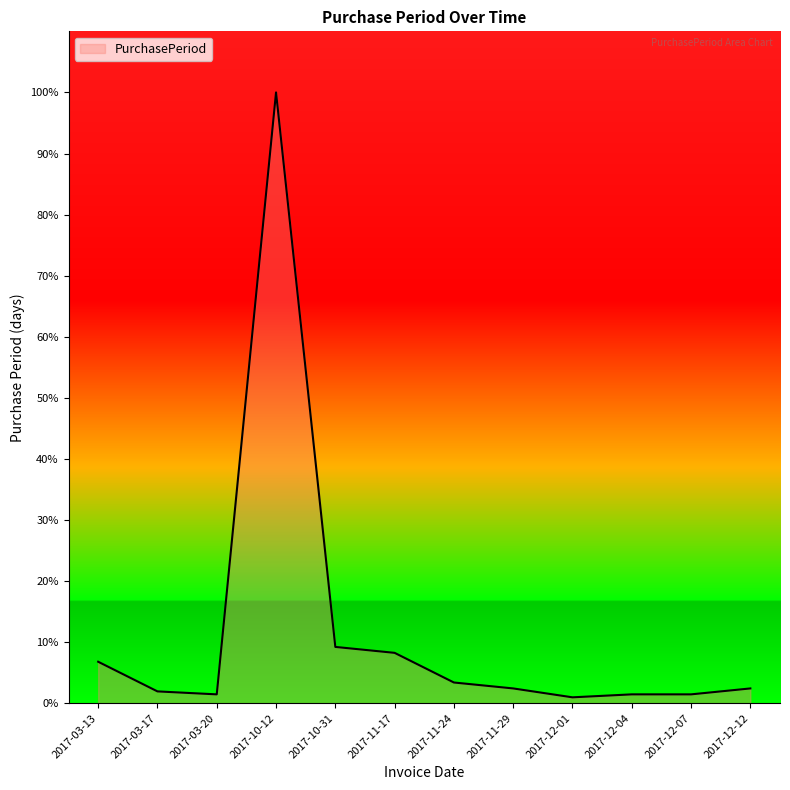

Which label corresponds to the largest value in the chart?

2017-10-12